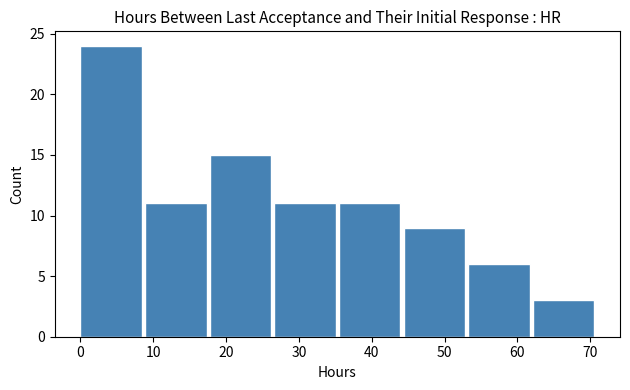

Reading left to right, transcribe this chart: for each bar, give the range it covers on the x-axis and its height. Neither the bar edges nor the heights are printed on the chart, so give them approximately, as read against the axes.

0 to 9: 24
9 to 18: 11
18 to 27: 15
27 to 36: 11
36 to 44: 11
44 to 53: 9
53 to 62: 6
62 to 71: 3